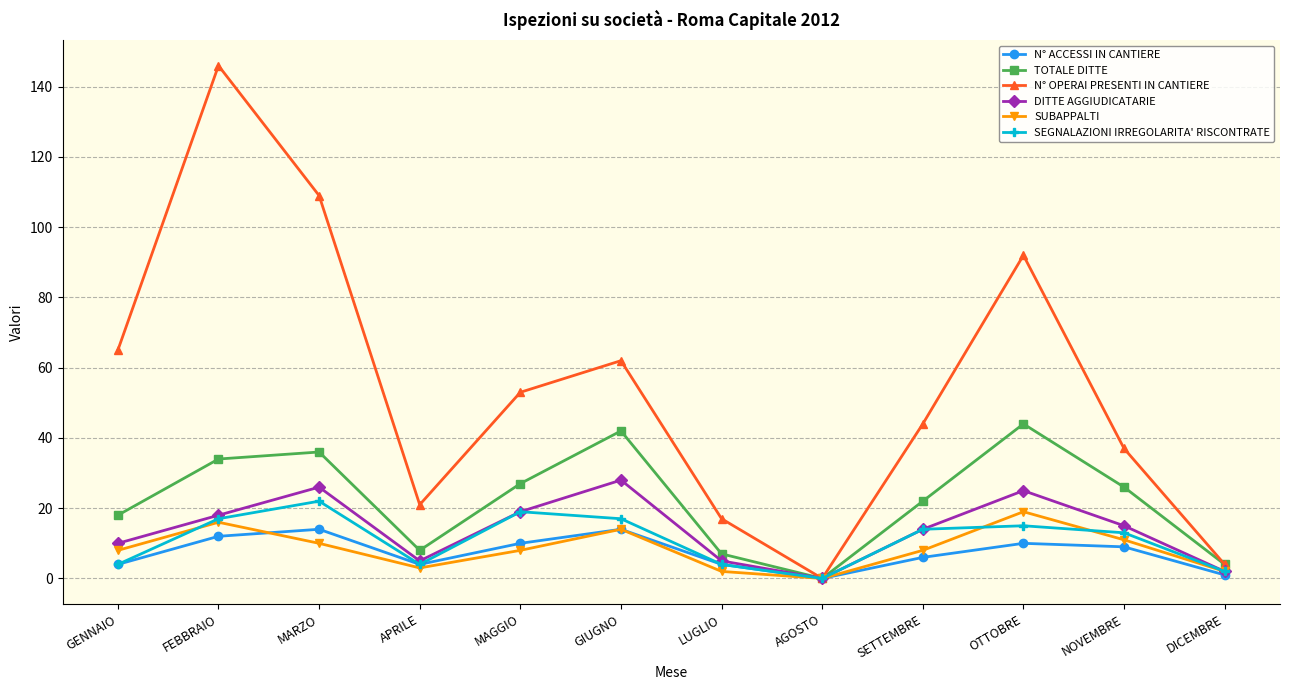

The SUBAPPALTI series shows 7 at FEBBRAIO. True or false?

False